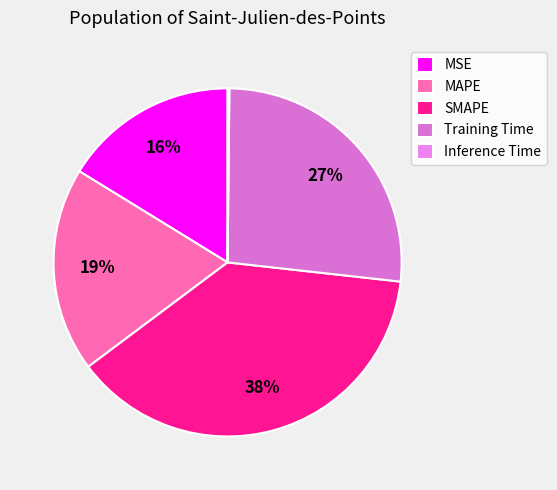

Which category has the biggest portion of the pie?

SMAPE